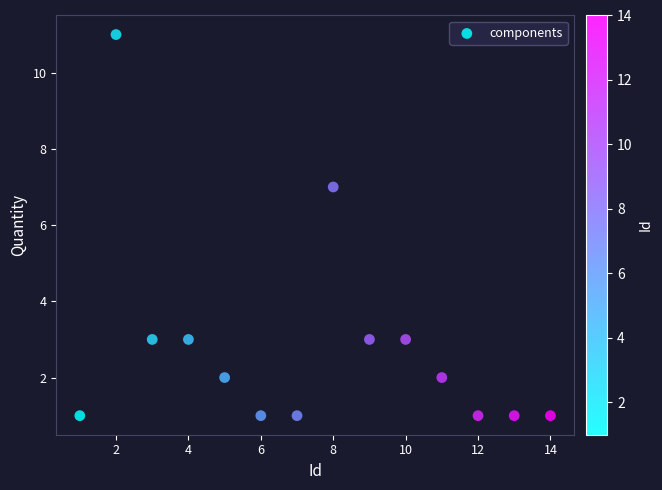

What Y value in the scatter plot is closest to 6?

7